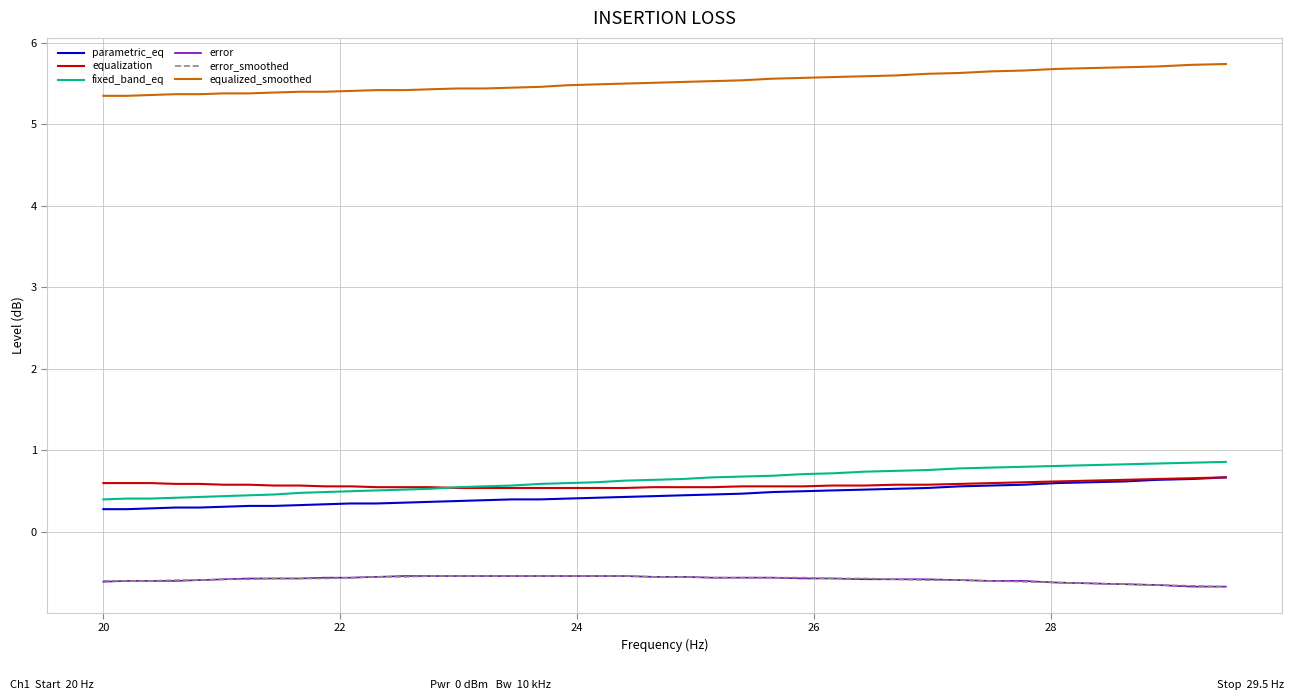

Which series has the largest total across all categories?

equalized_smoothed